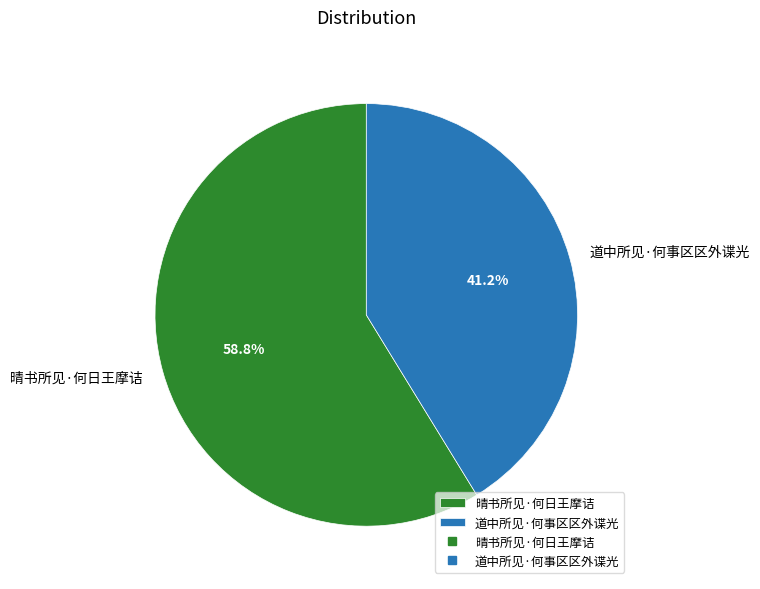

True or false: 晴书所见·何日王摩诘 accounts for 51% of the total.

False